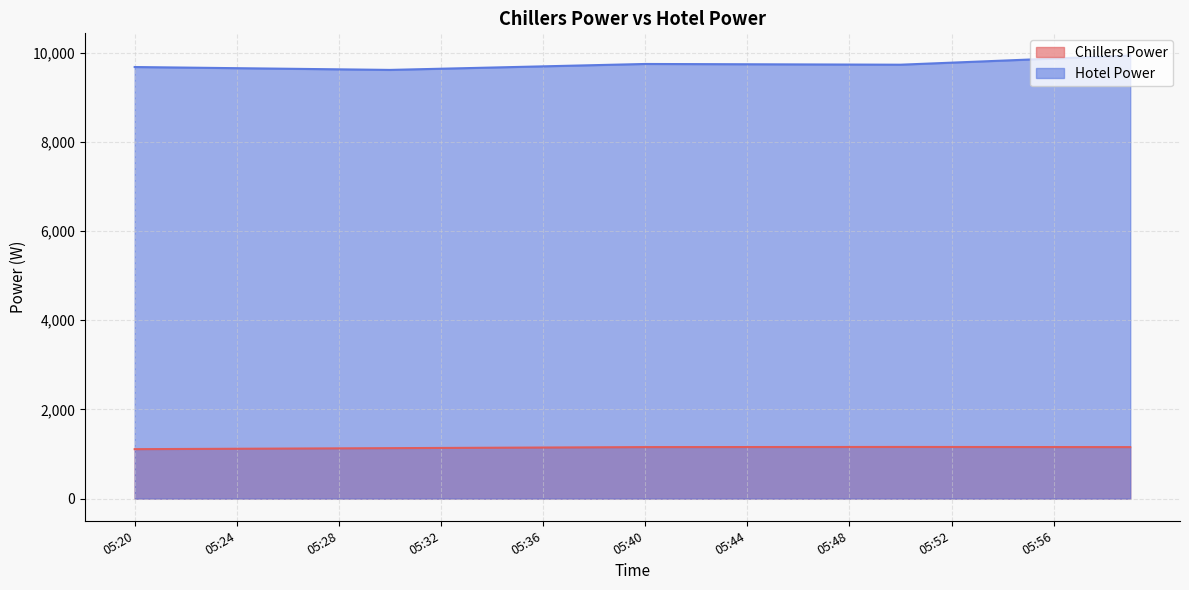

How many lines are shown in the chart?

2